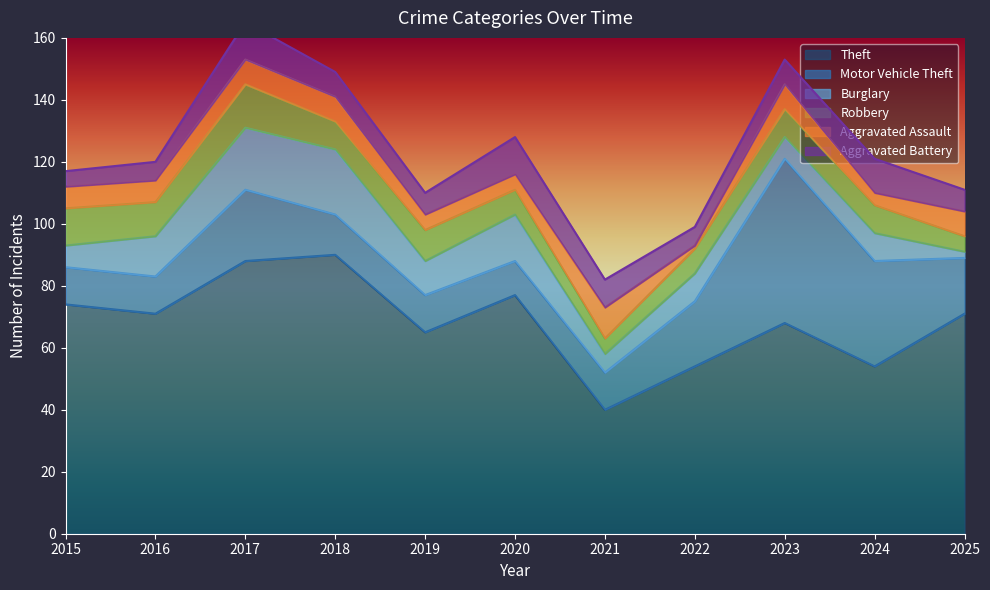

Rank the categories by Motor Vehicle Theft value from highest to lowest.

2023, 2024, 2017, 2022, 2025, 2018, 2015, 2016, 2019, 2021, 2020